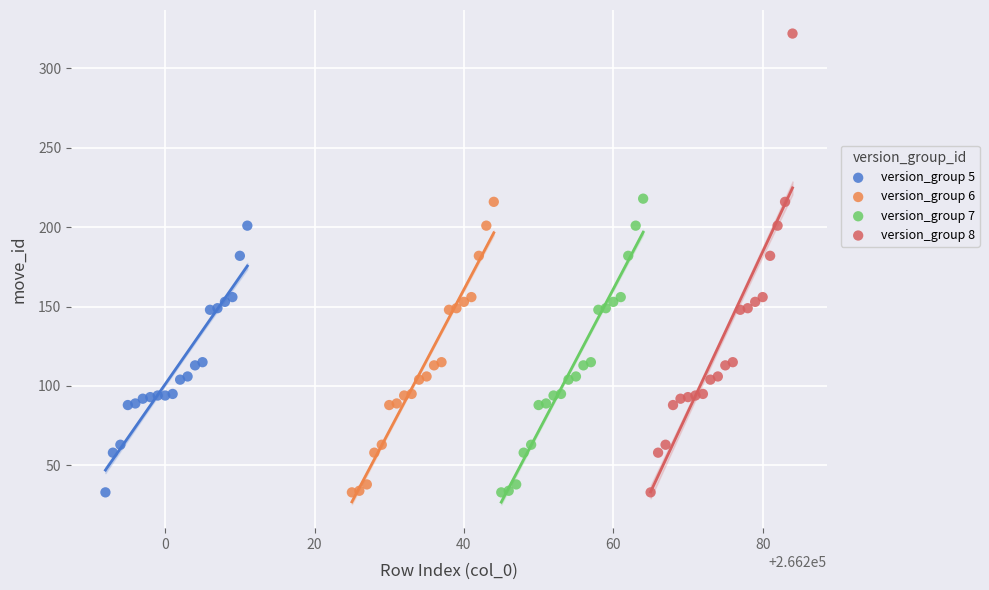

Which series contains the highest Y value?

version_group 8